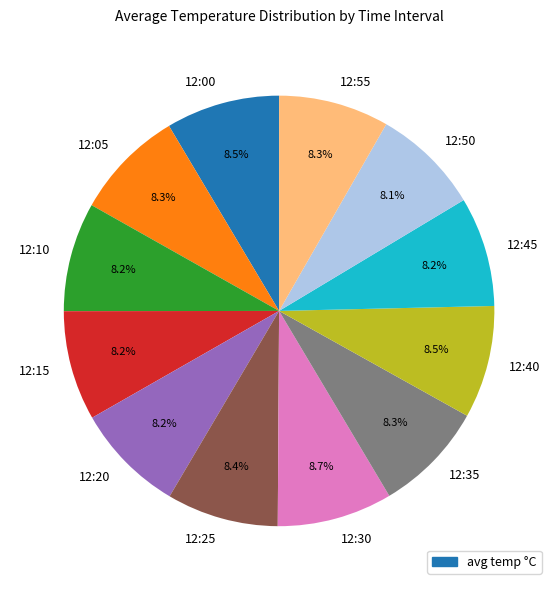

True or false: 12:35 accounts for 8% of the total.

True